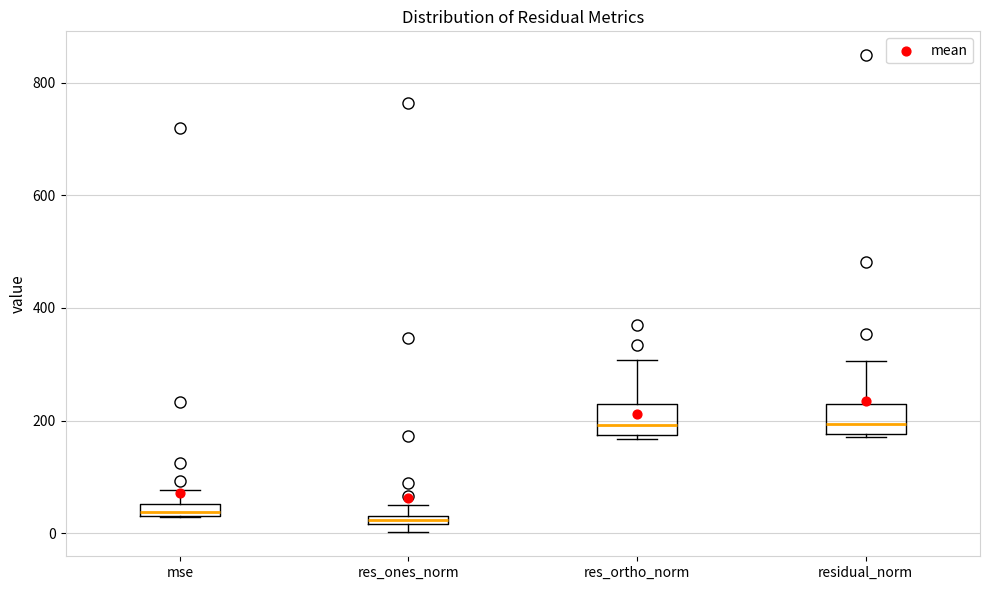

Where does the upper whisker of the box for res_ortho_norm end on the y-axis? The values are not printed on the chart, so give them approximately, as read against the axis.

300